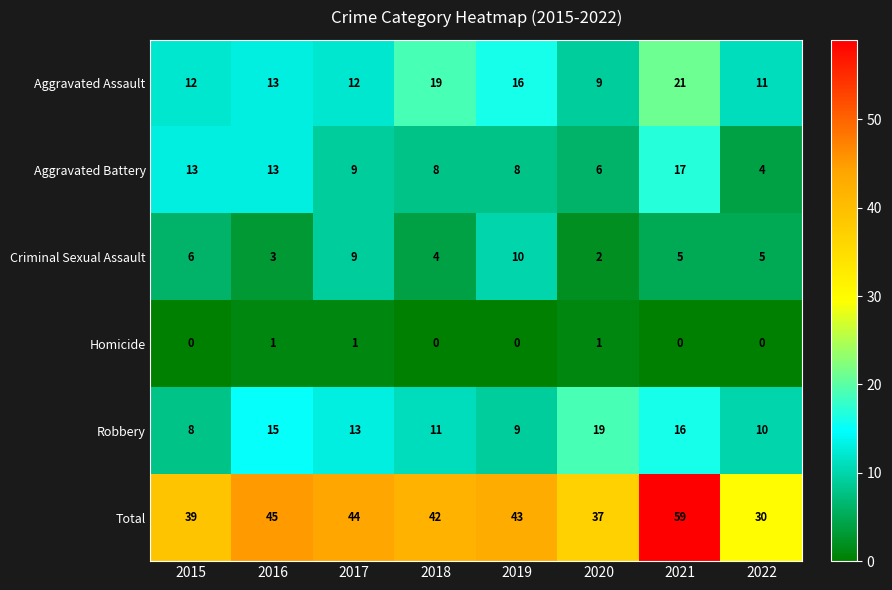

The Robbery series shows 3 at 2018. True or false?

False